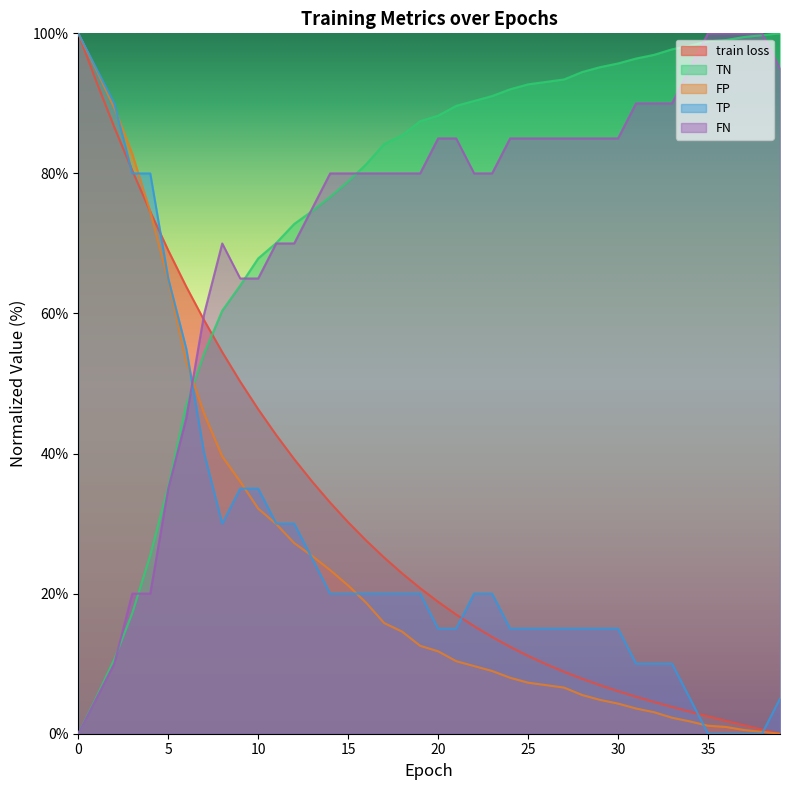

What is the sum of all FP values?

999.2